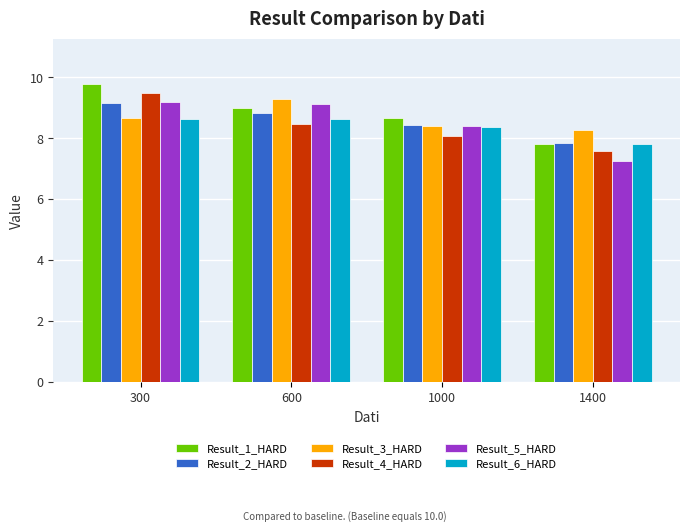

Between 1000 and 1400, which series saw the biggest shift?

Result_5_HARD